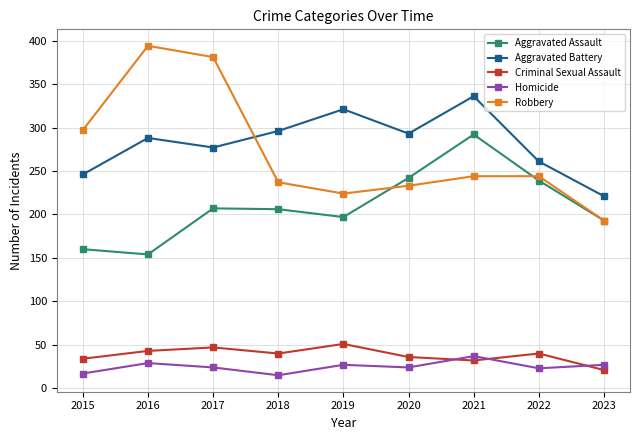

Which label corresponds to the largest value in the chart?

2016